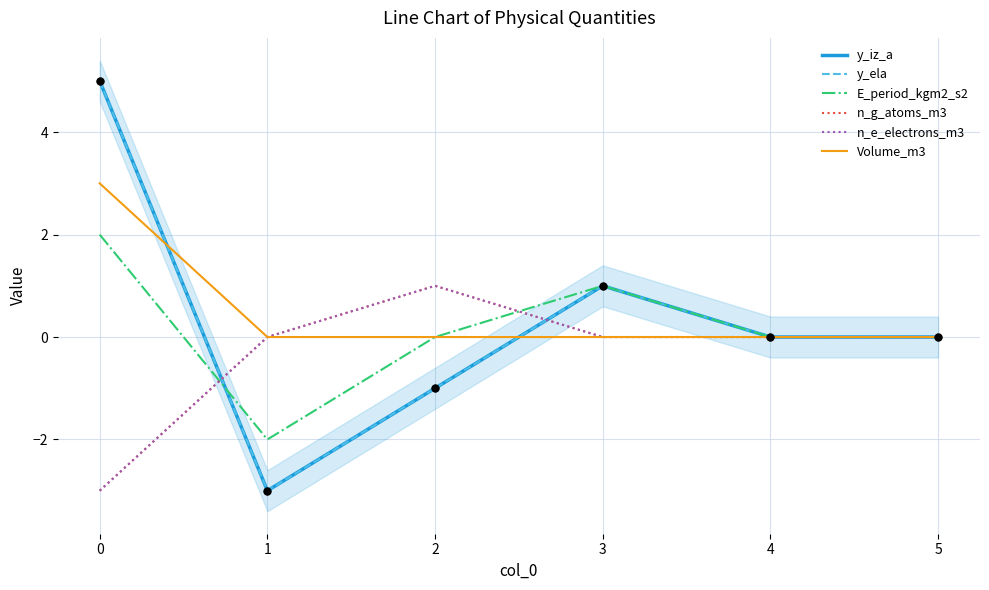

What are all the series names shown in the legend?

y_iz_a, y_ela, E_period_kgm2_s2, n_g_atoms_m3, n_e_electrons_m3, Volume_m3